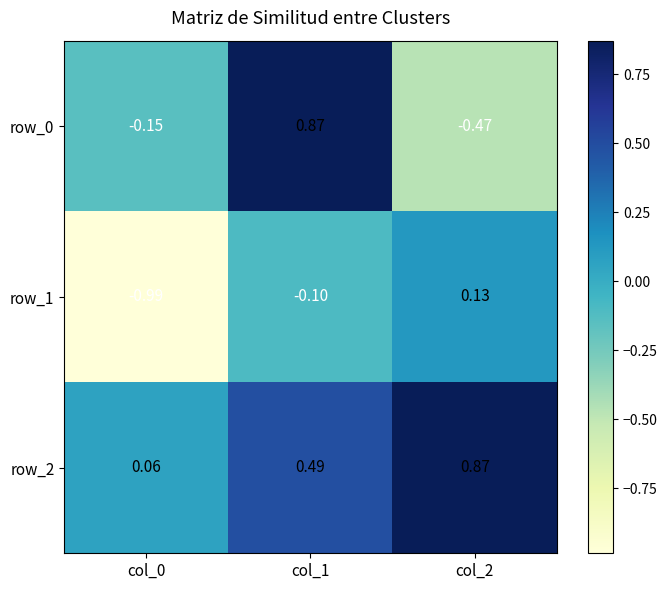

What is the difference between the row_0 values at col_2 and col_0?

0.3